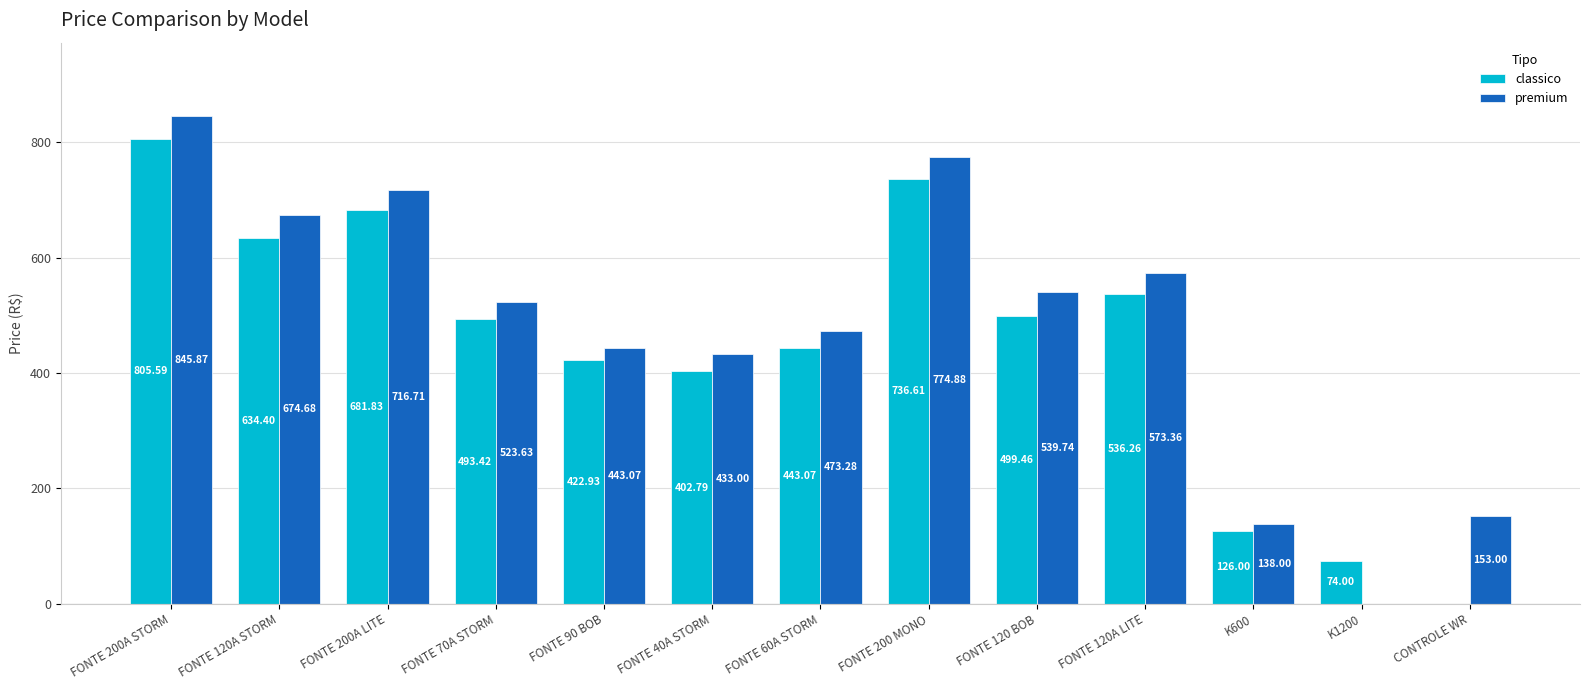

Which series has the largest total across all categories?

premium